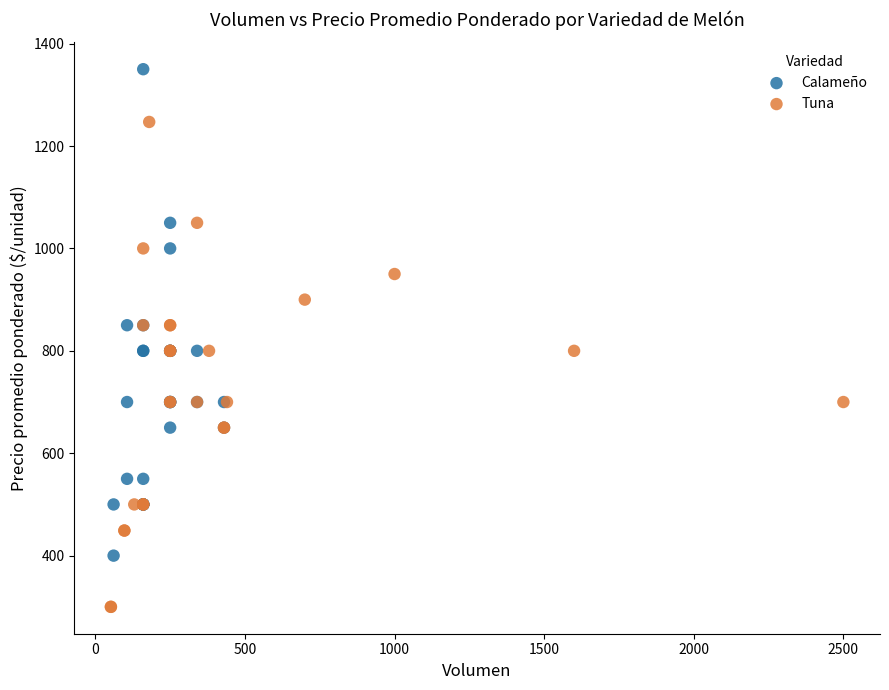

Which series contains the highest Y value?

Calameño